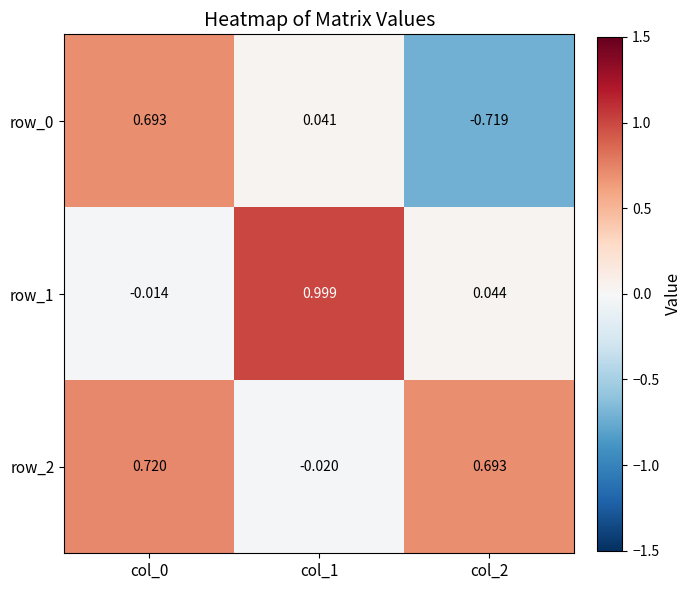

What is the total value across all series at col_0?

1.4